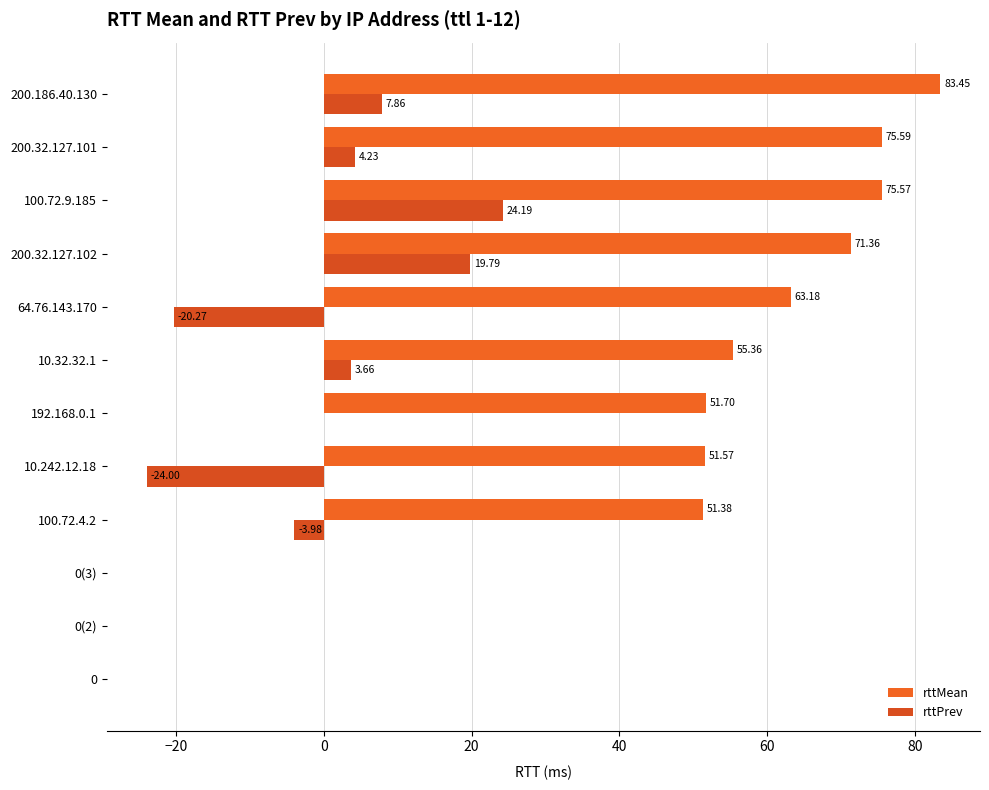

How many series are shown in this chart?

2